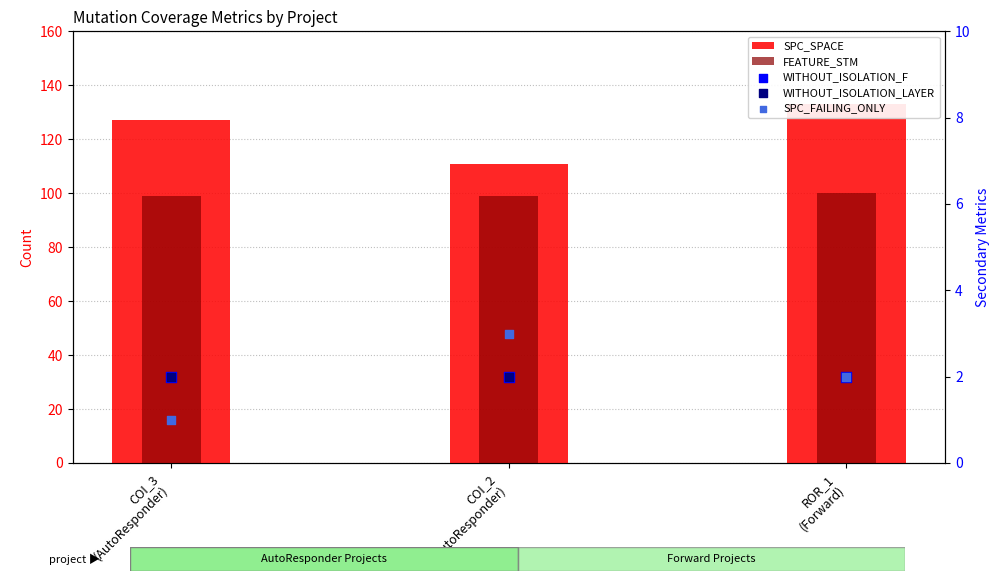

Is the value of FEATURE_STM at COI_3
(AutoResponder) greater than the value of SPC_SPACE at COI_3
(AutoResponder)?

No